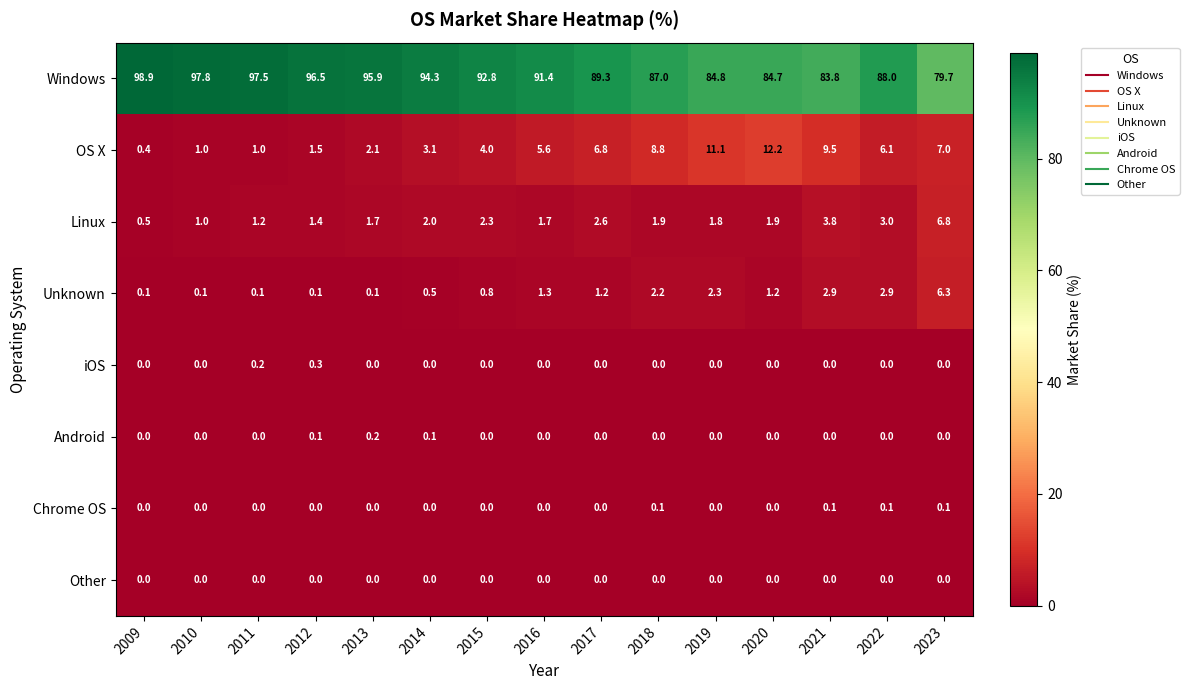

True or false: Windows has a value of 79.7 at 2023.

True